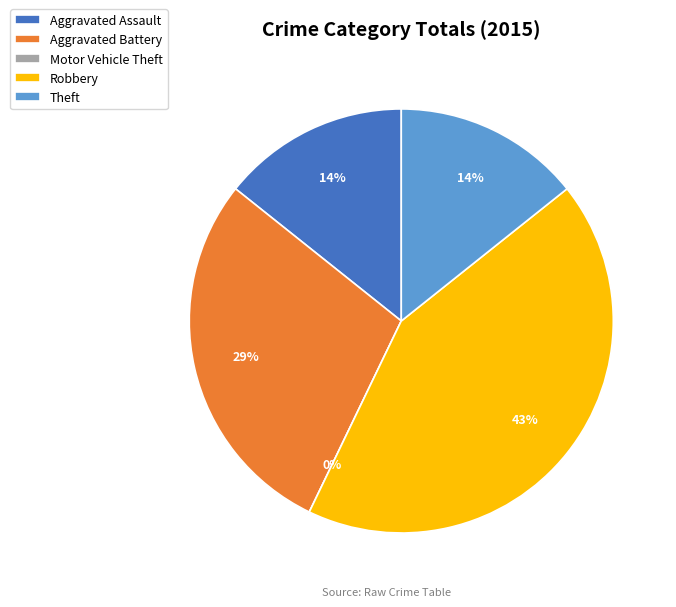

Rank the categories by value from highest to lowest.

Robbery, Aggravated Battery, Aggravated Assault, Theft, Motor Vehicle Theft